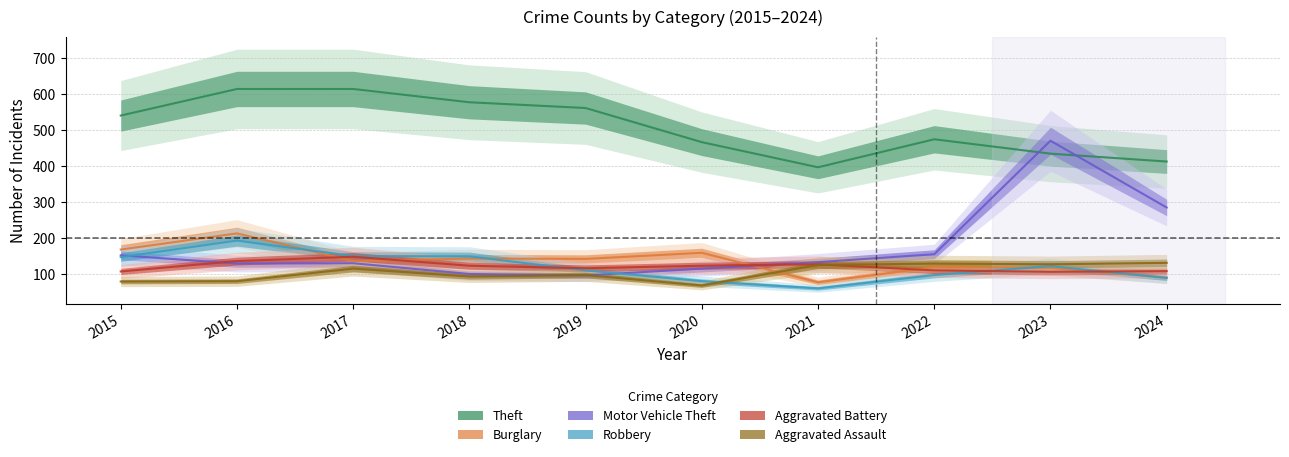

Reading left to right, transcribe all the data shown in this chart.

Theft: 2015=541	2016=615	2017=615	2018=578	2019=562	2020=467	2021=397	2022=475	2023=435	2024=413
Burglary: 2015=168	2016=213	2017=136	2018=143	2019=142	2020=159	2021=77	2022=119	2023=117	2024=90
Motor Vehicle Theft: 2015=152	2016=129	2017=130	2018=100	2019=96	2020=115	2021=133	2022=155	2023=471	2024=285
Robbery: 2015=147	2016=193	2017=150	2018=149	2019=110	2020=80	2021=60	2022=97	2023=122	2024=89
Aggravated Battery: 2015=107	2016=136	2017=148	2018=123	2019=116	2020=123	2021=127	2022=110	2023=106	2024=108
Aggravated Assault: 2015=79	2016=80	2017=115	2018=93	2019=97	2020=68	2021=125	2022=129	2023=127	2024=131